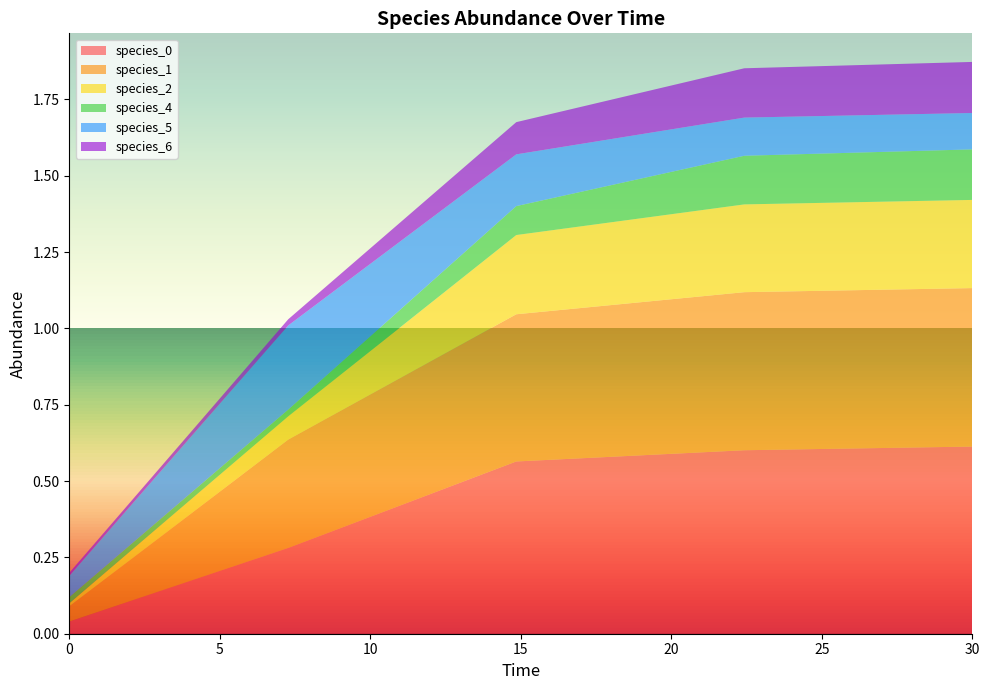

Reading left to right, transcribe all the data shown in this chart.

species_0: 0.0	0.3	0.6	0.6	0.6
species_1: 0.1	0.4	0.5	0.5	0.5
species_2: 0.0	0.1	0.3	0.3	0.3
species_4: 0.0	0.0	0.1	0.2	0.2
species_5: 0.1	0.3	0.2	0.1	0.1
species_6: 0.0	0.0	0.1	0.2	0.2